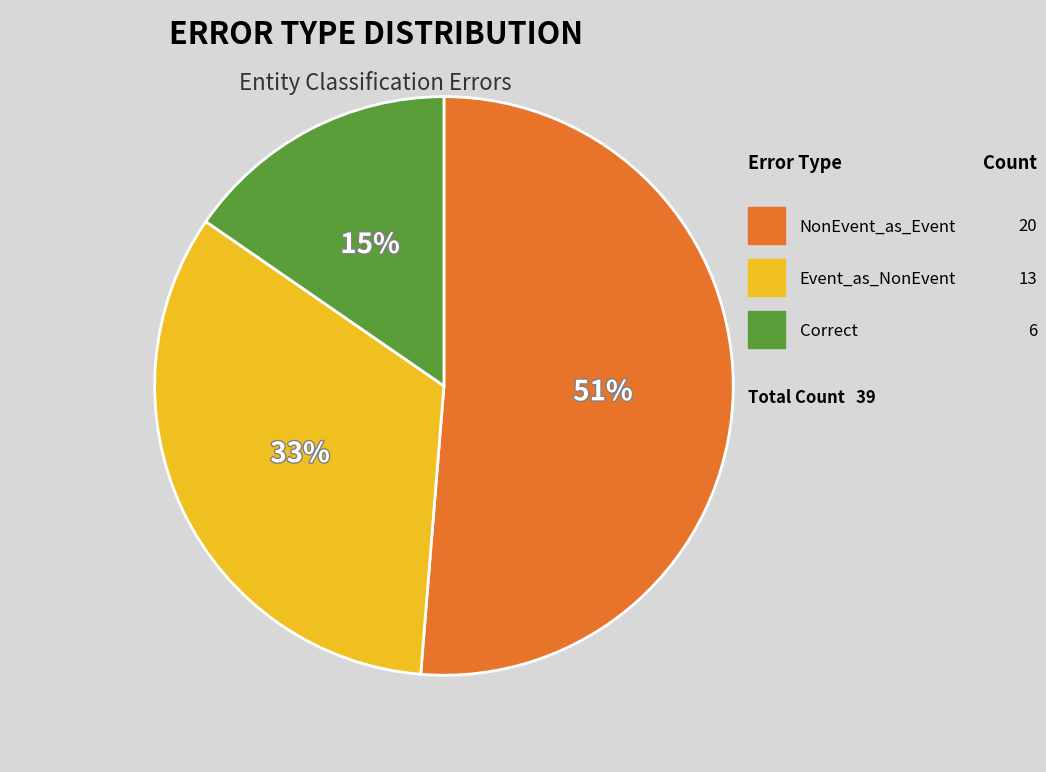

How many segments does this pie chart have?

3